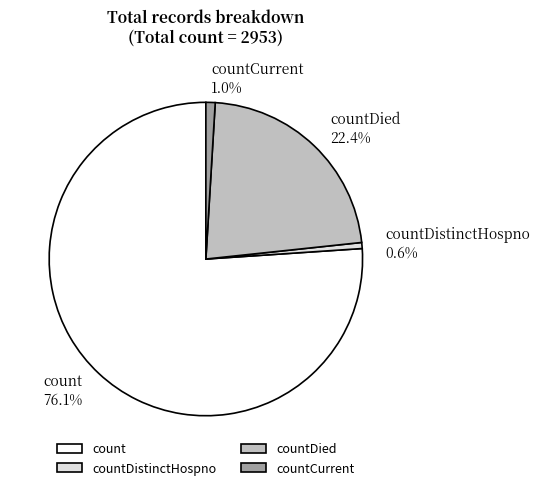

How many slices are in this pie chart?

4